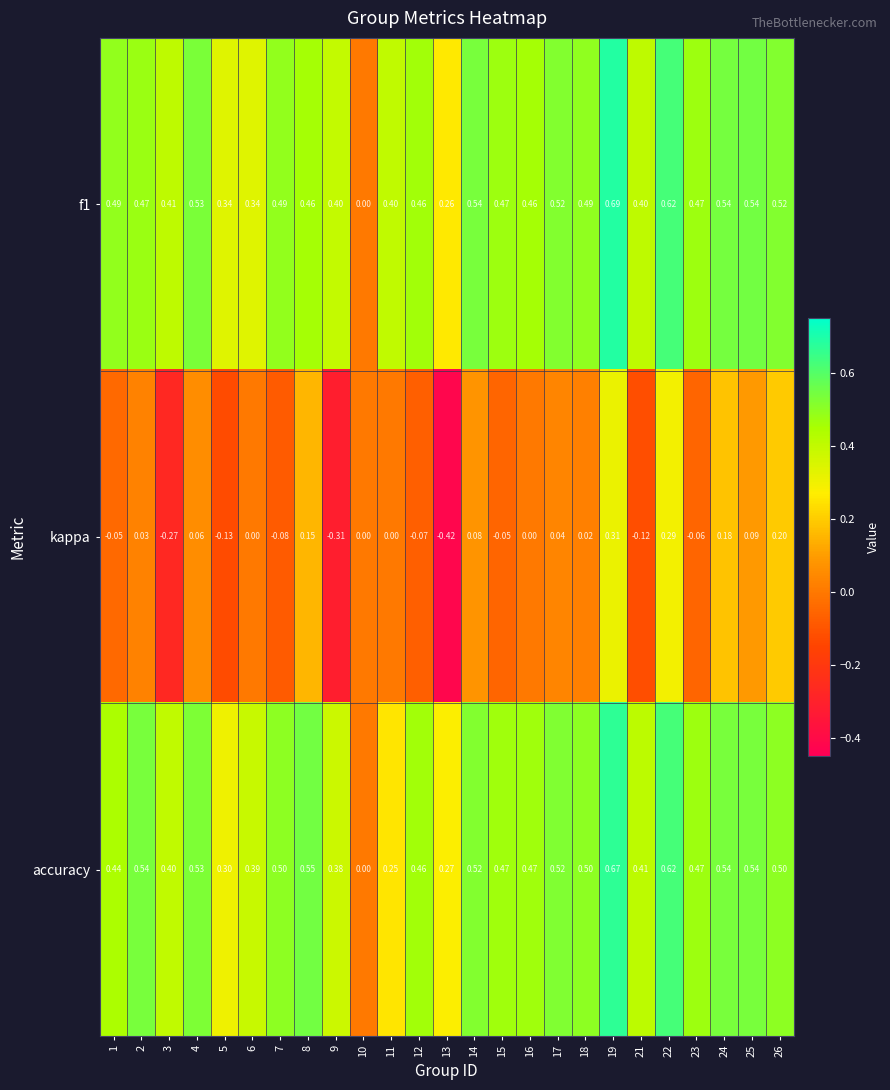

Between 12 and 16, which series saw the biggest shift?

kappa